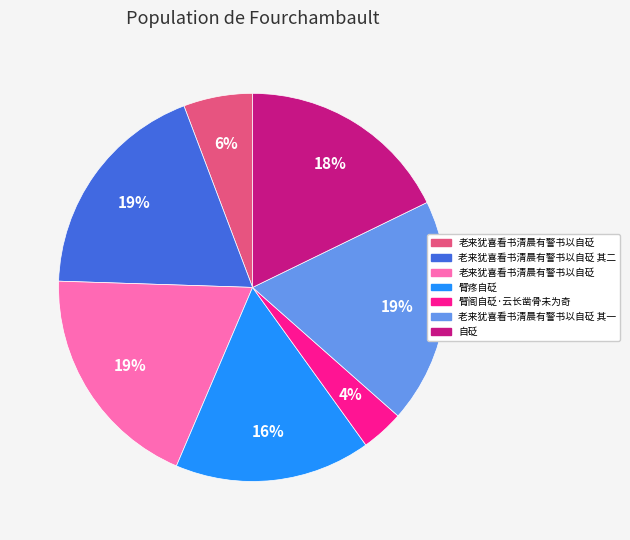

To the nearest percent, what is the average slice percentage?

14%